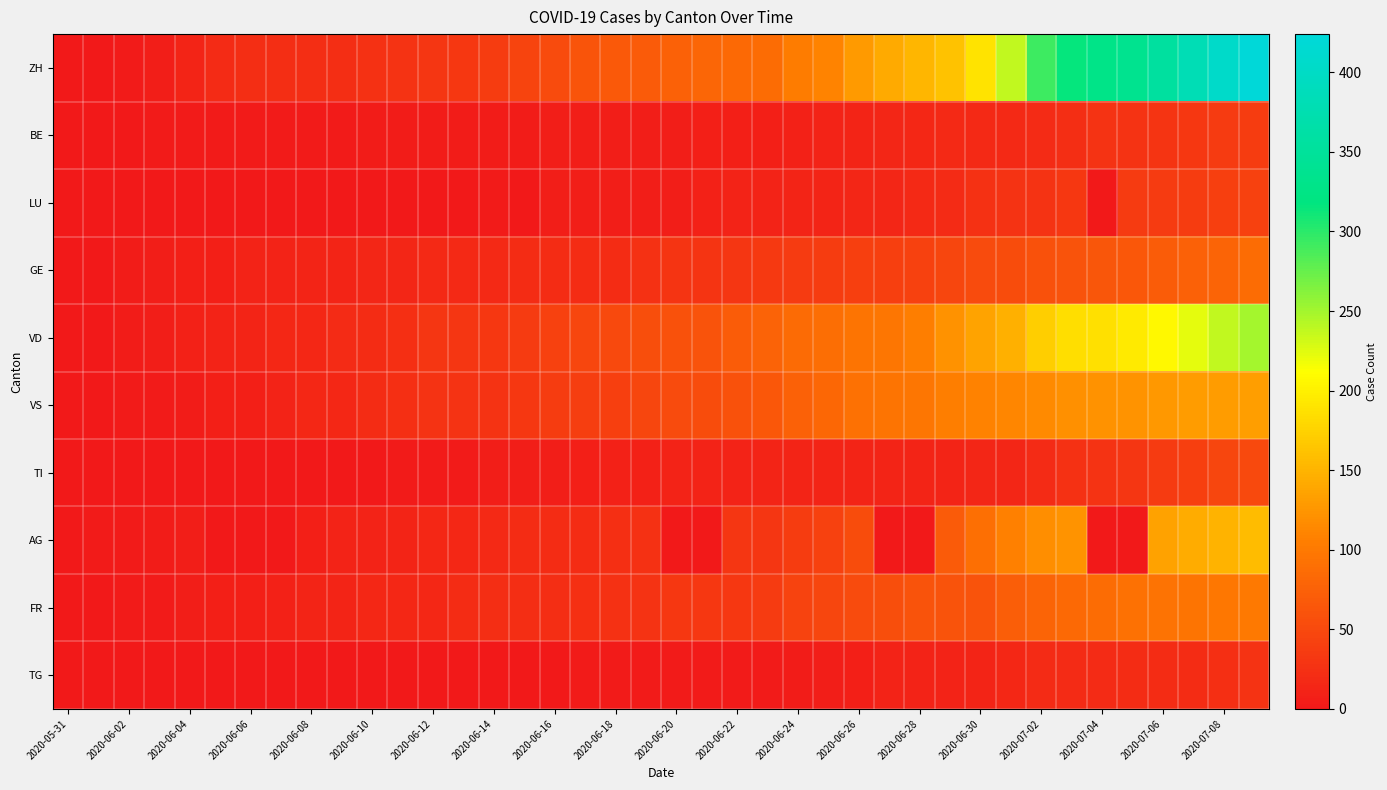

Which series has the widest spread of values?

ZH